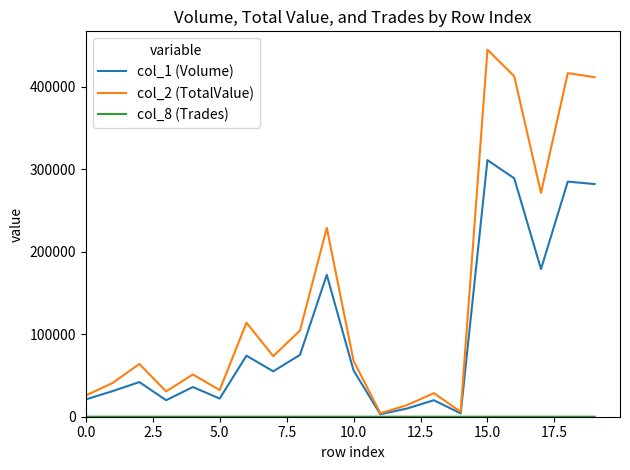

Which series has the largest range (max minus min)?

col_2 (TotalValue)